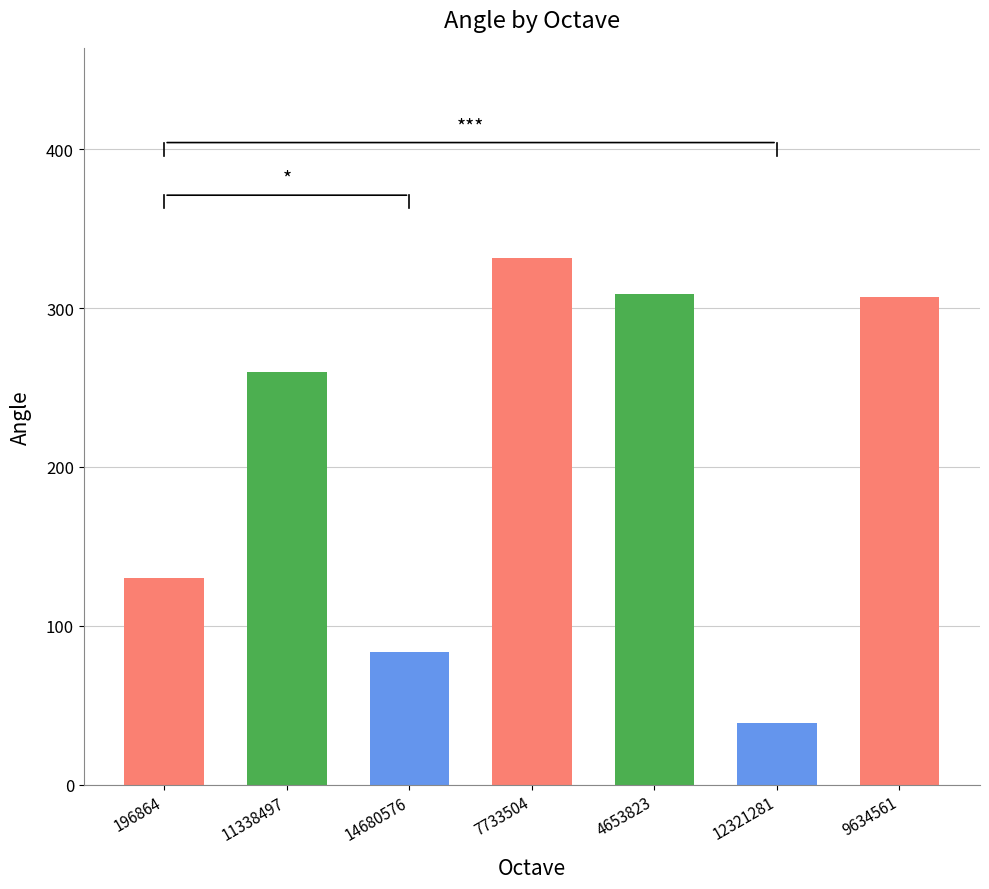

Which has a higher value, 14680576 or 4653823?

4653823